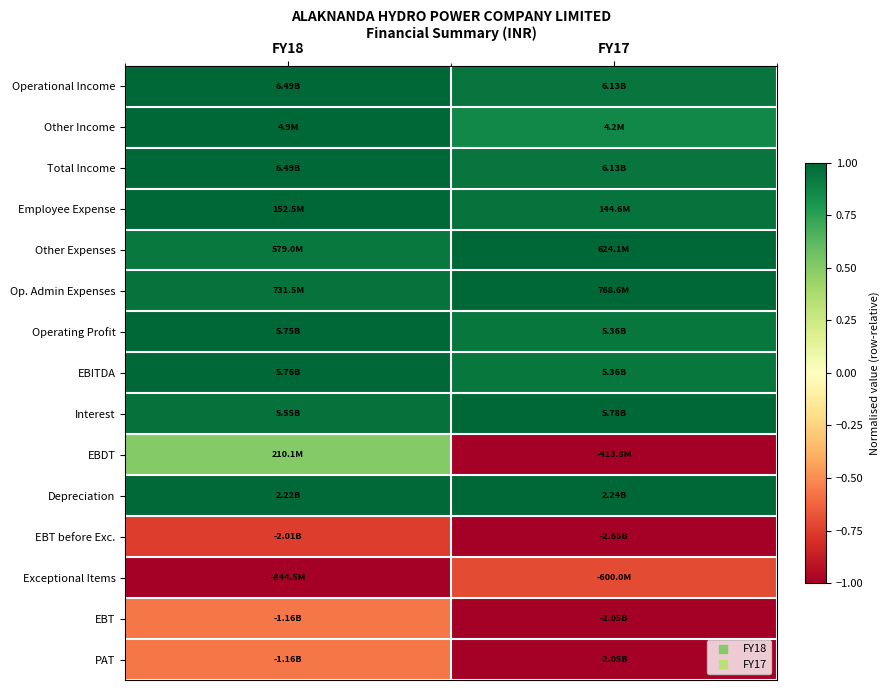

Count the number of data series in this chart.

15